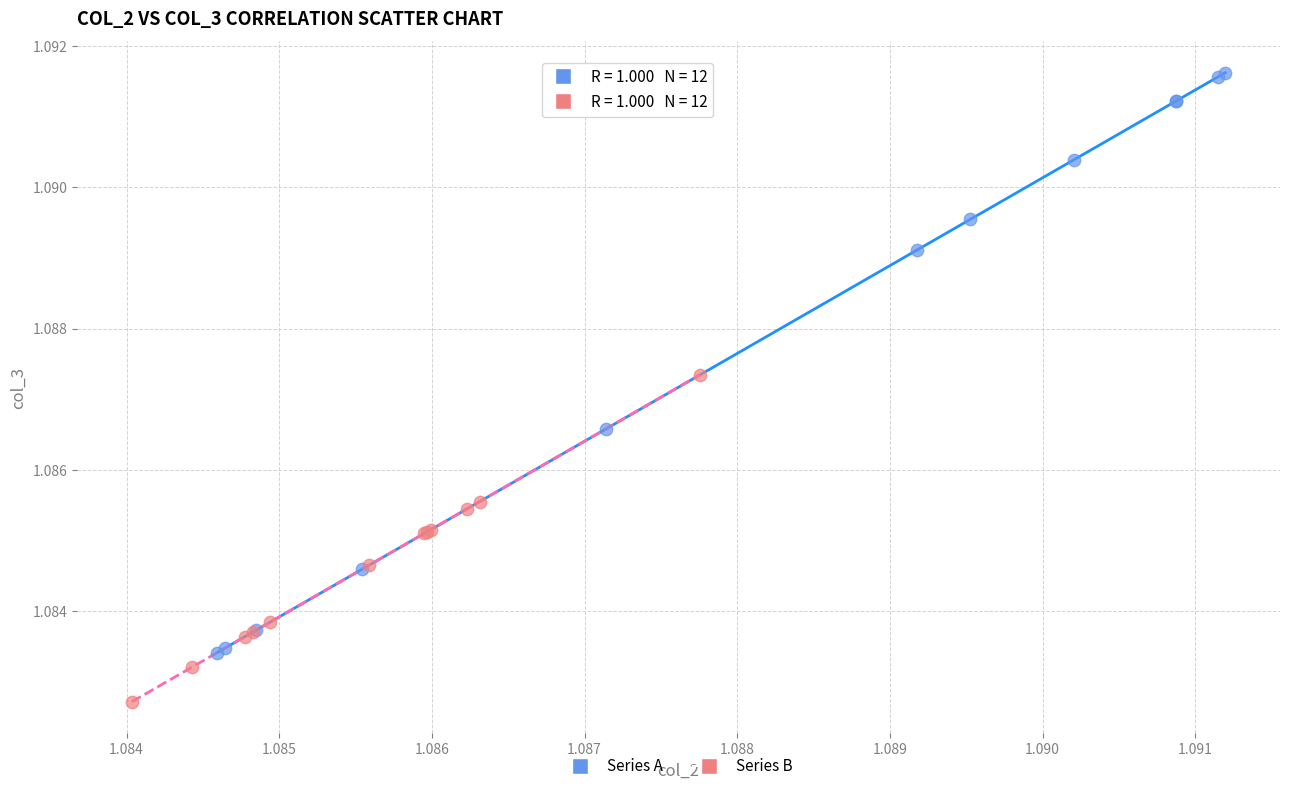

Which series contains the lowest Y value?

Series B